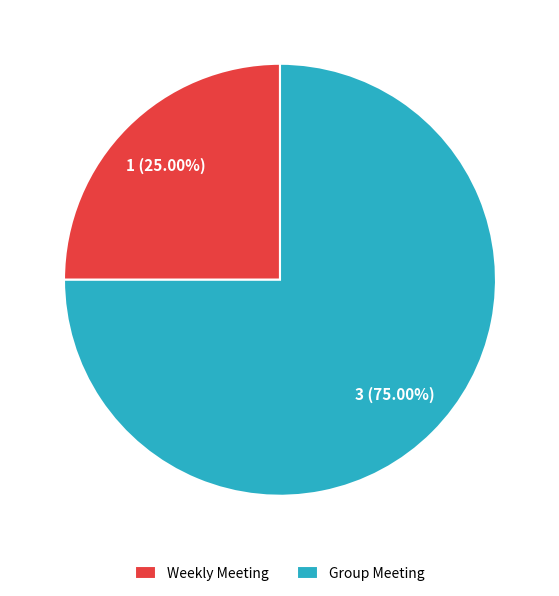

What percentage is NOT represented by Group Meeting?

25.0%